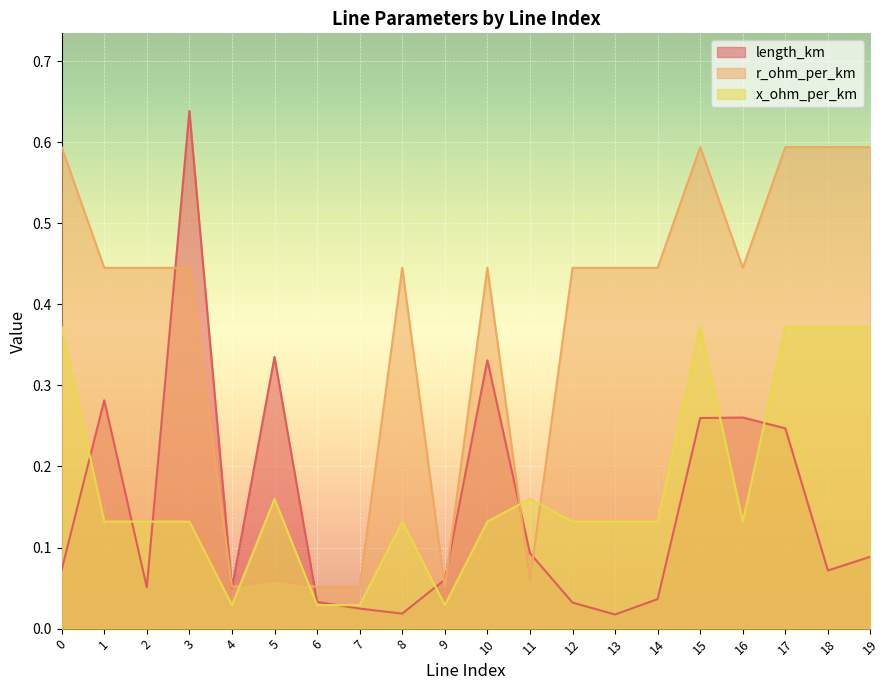

At which category does the chart reach its minimum across all series?

13